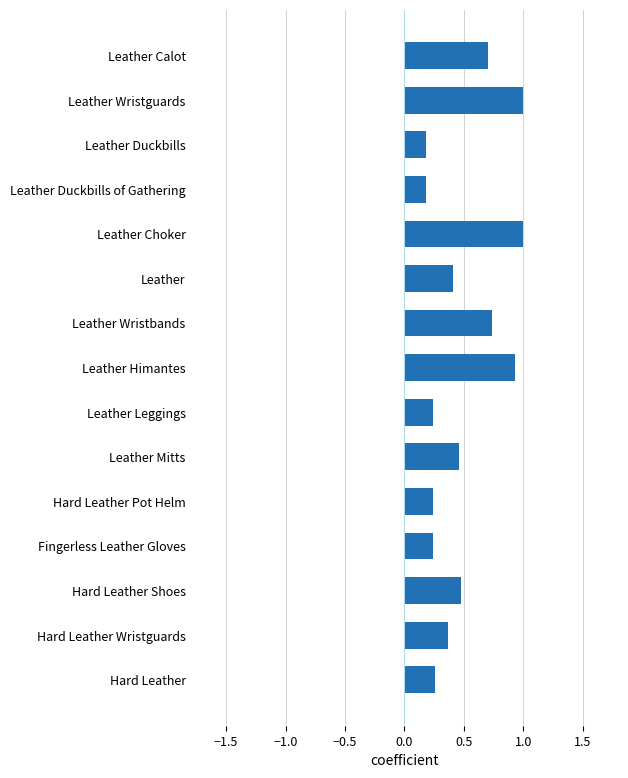

What is the label of the 15th bar from the bottom?

Leather Calot